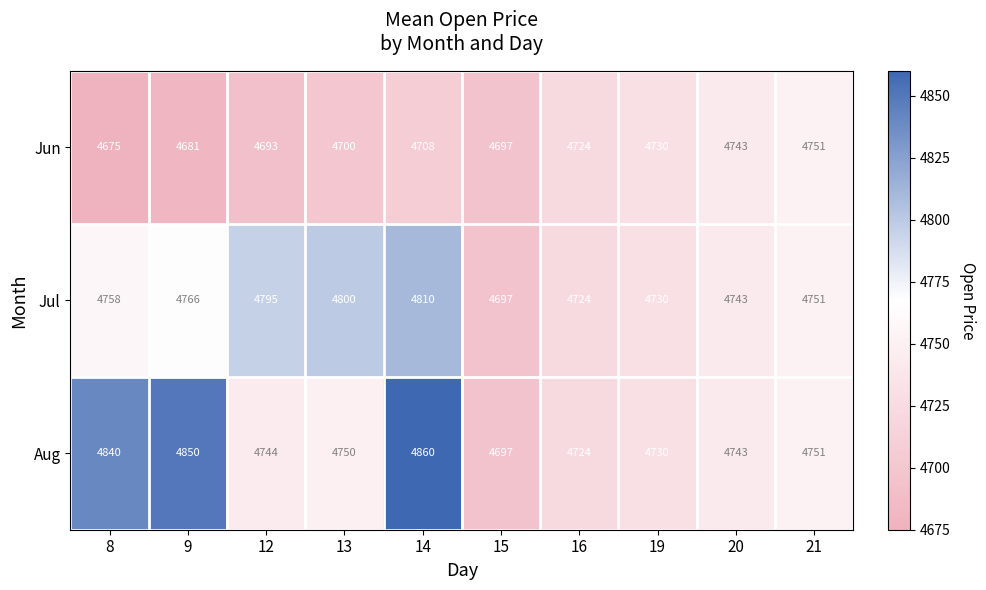

Which series has the largest total across all categories?

Aug